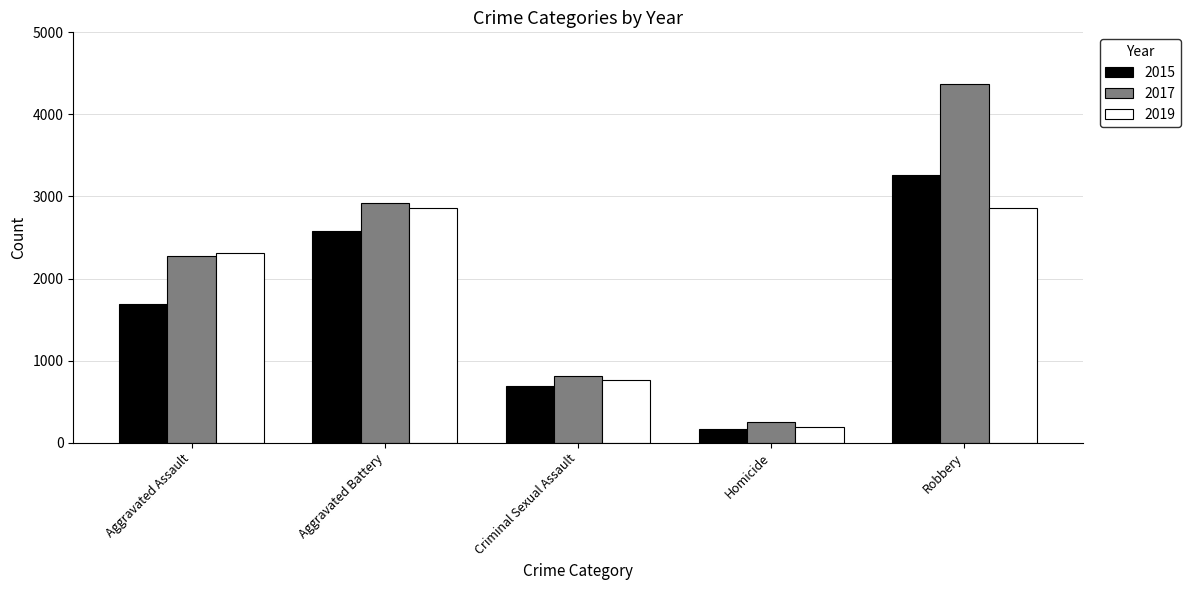

What is the minimum value shown in the chart?

166